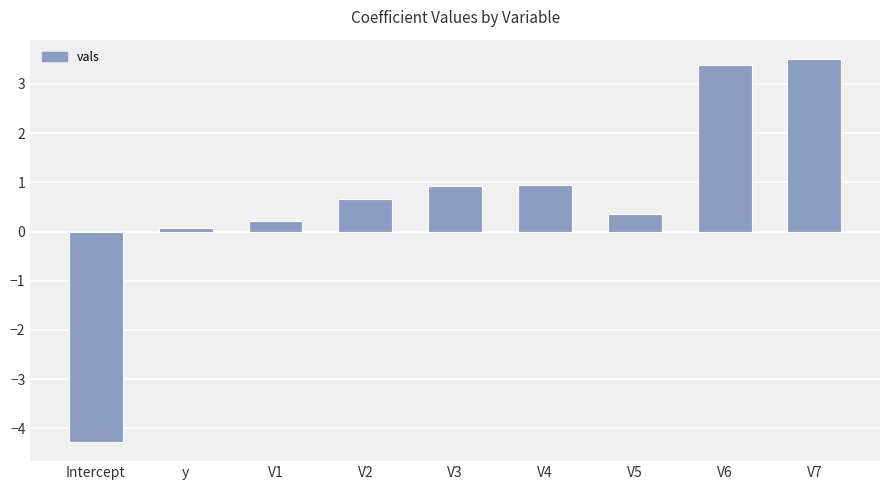

How many distinct data groups are displayed?

1